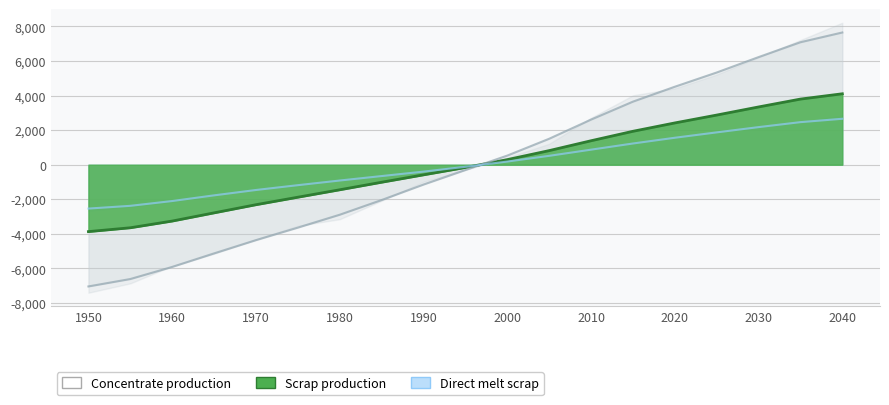

At which label does Direct melt scrap first exceed -160?

2000